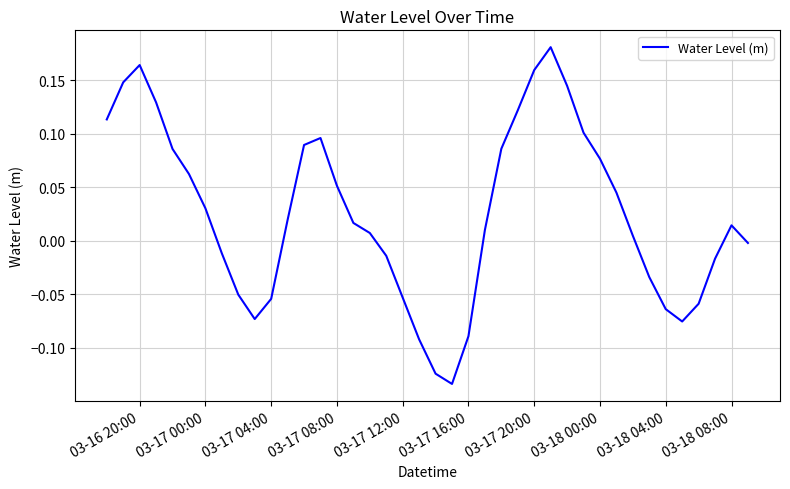

What is the difference between the maximum and minimum values?

0.3